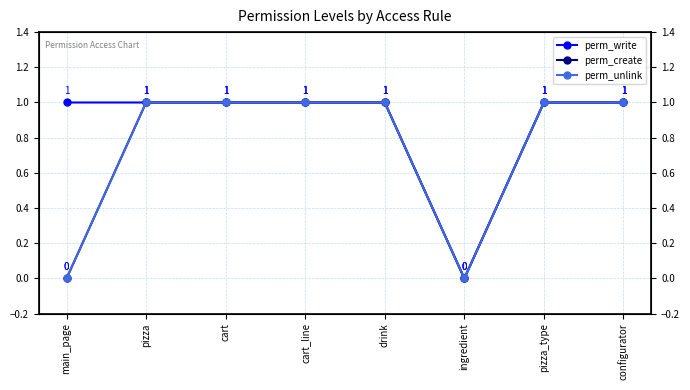

At which label is perm_create closest to 0?

main_page